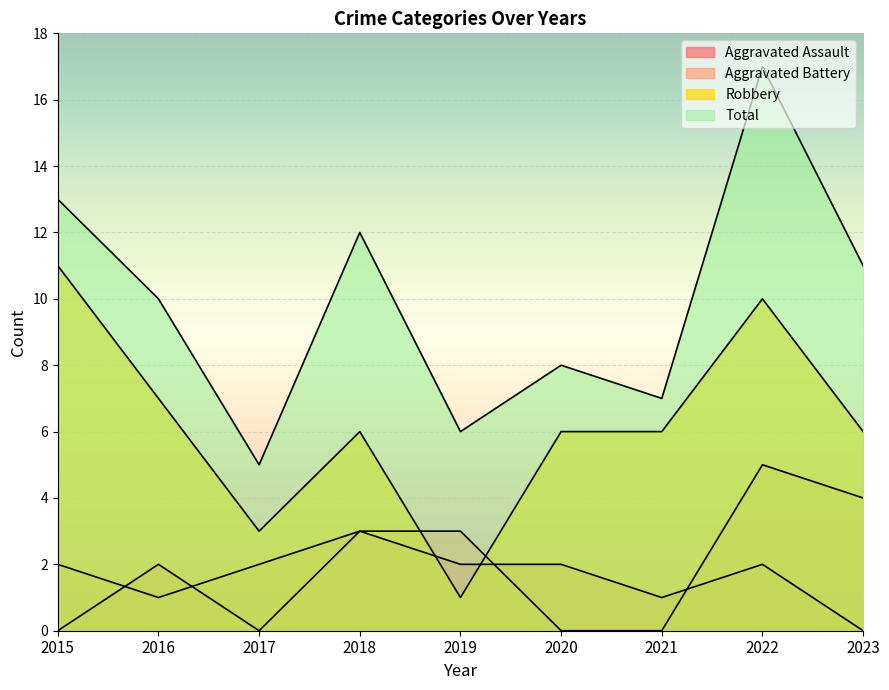

What is the total value across all series at 2018?

24